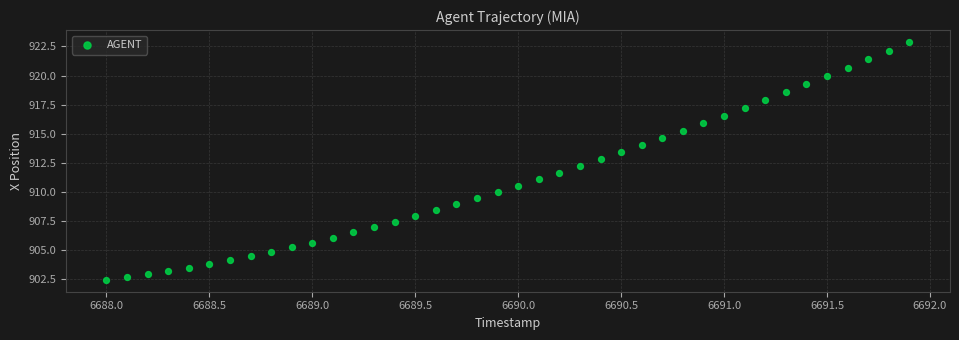

What is the range of X values (max minus min)?

3.9